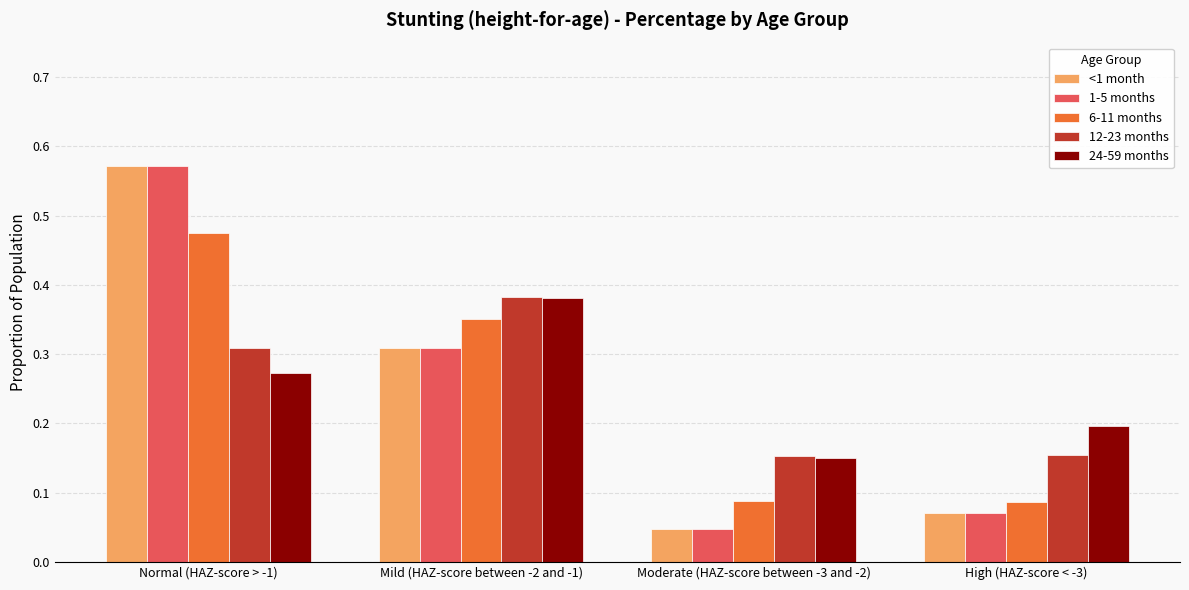

What is the sum of all <1 month values?

1.0